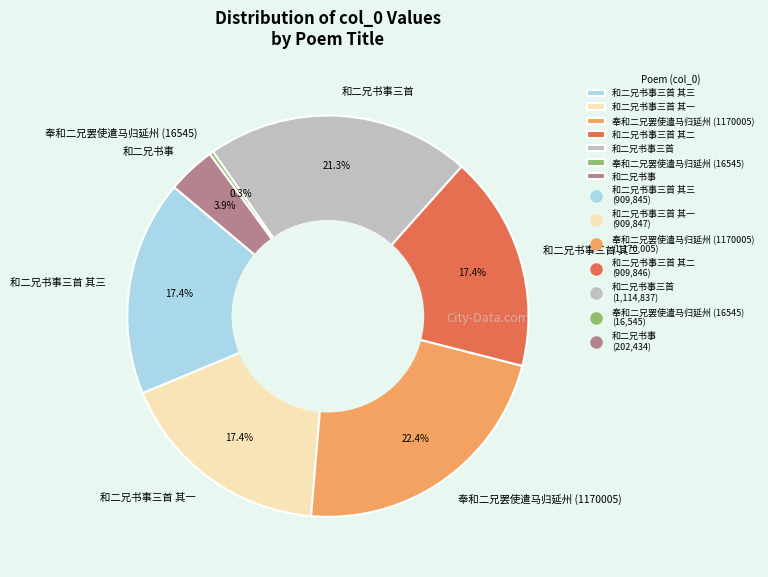

Combined, do 奉和二兄罢使遣马归延州 (16545) and 和二兄书事三首 其三 account for over 50%?

No